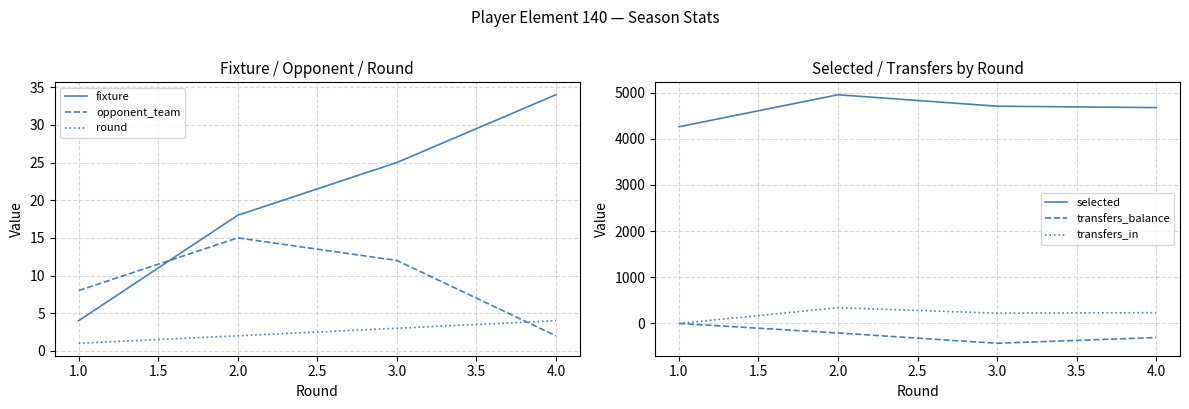

True or false: selected has more than 2 points higher than both neighbors.

False